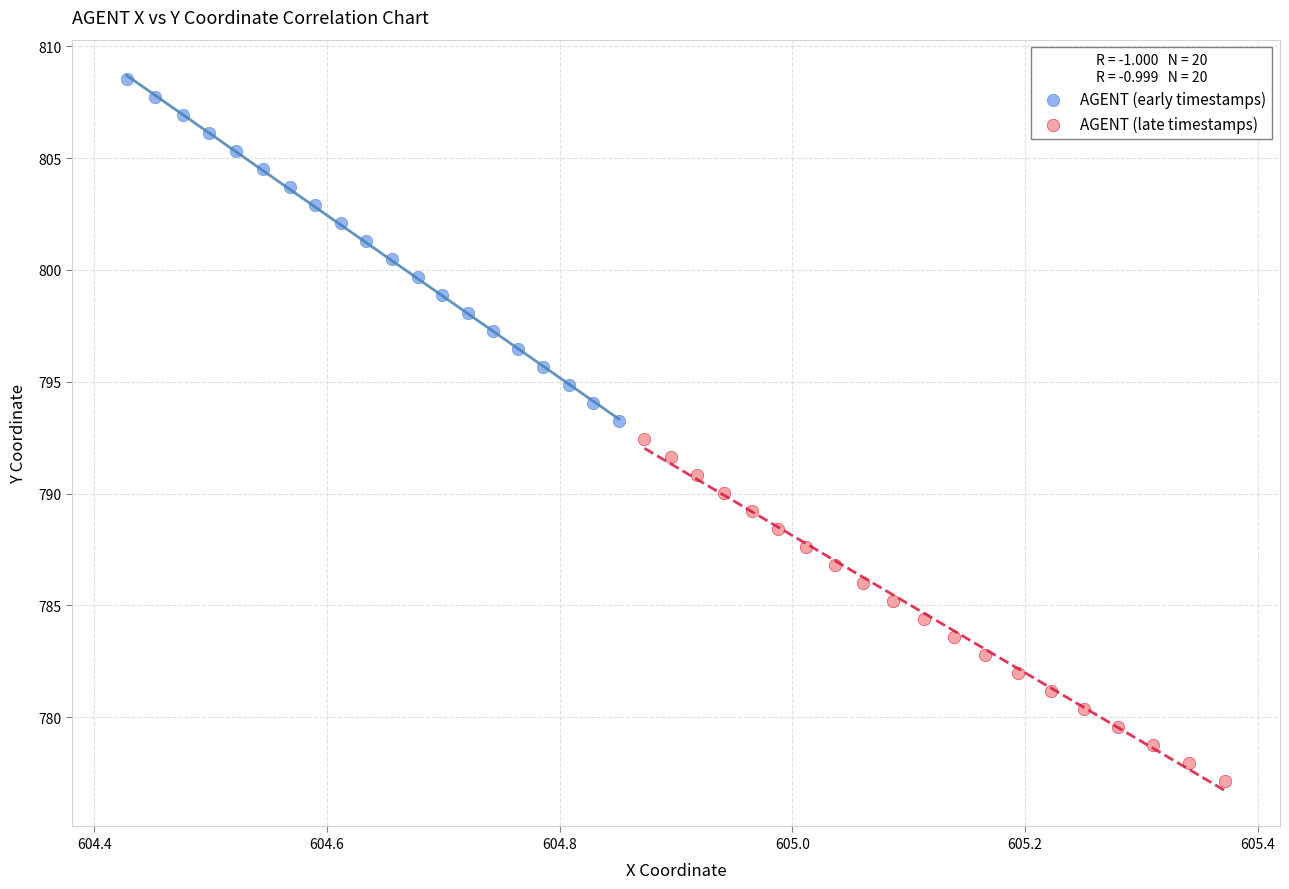

Which series contains the highest Y value?

AGENT (early timestamps)